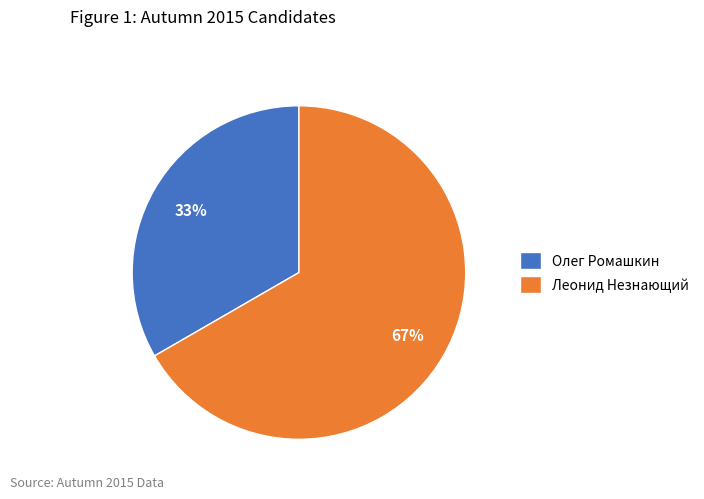

To the nearest percent, what is the combined percentage of Олег Ромашкин and Леонид Незнающий?

100%